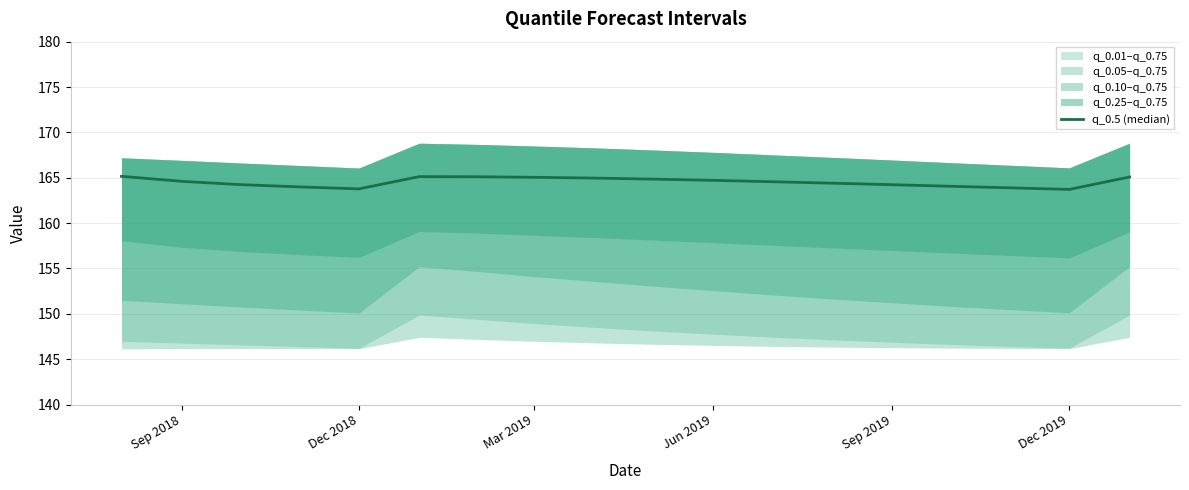

What is the minimum value shown in the chart?

163.7